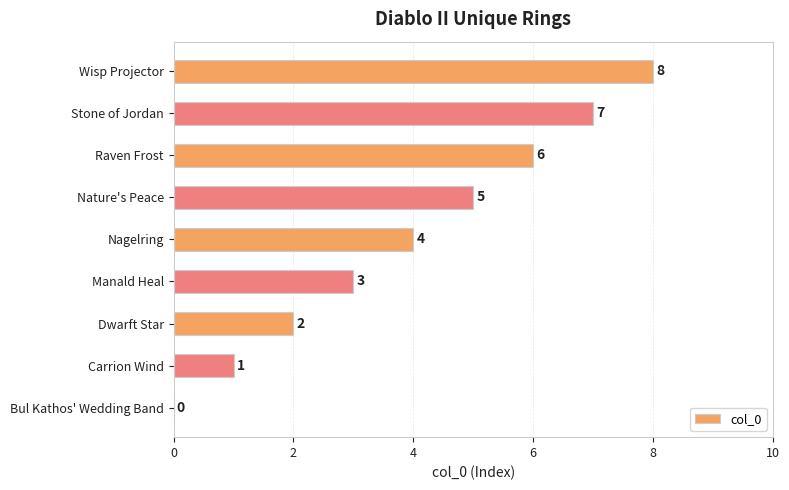

Does the chart contain stacked bars?

No